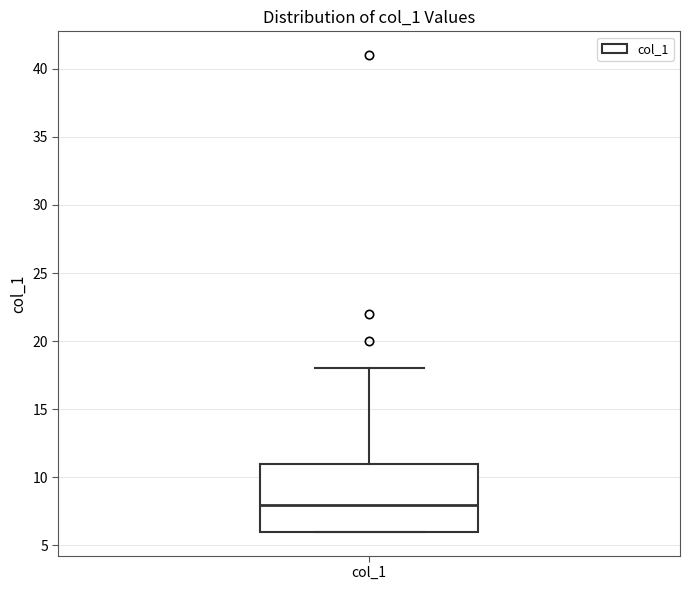

Read this box plot against the y-axis: the position of the median line, the range covered by the box, and the ends of both whiskers. The values are not printed on the chart, so give them approximately, as read against the axis.

median 8, box 6 to 11, whiskers 6 to 18